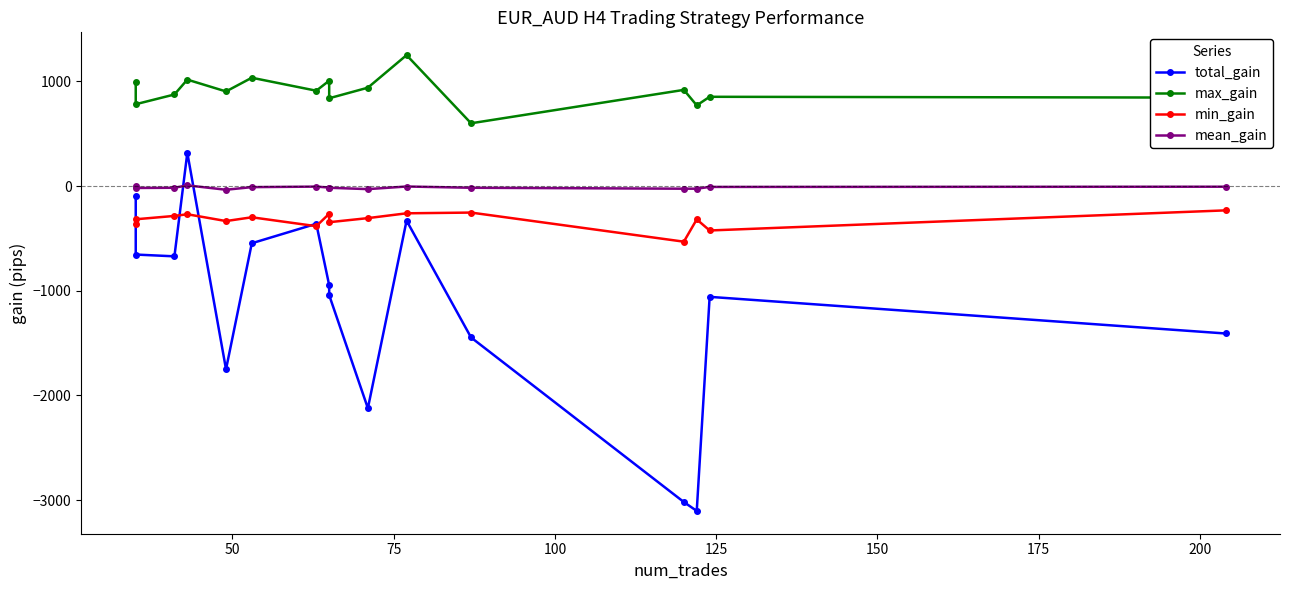

How many lines are shown in the chart?

4